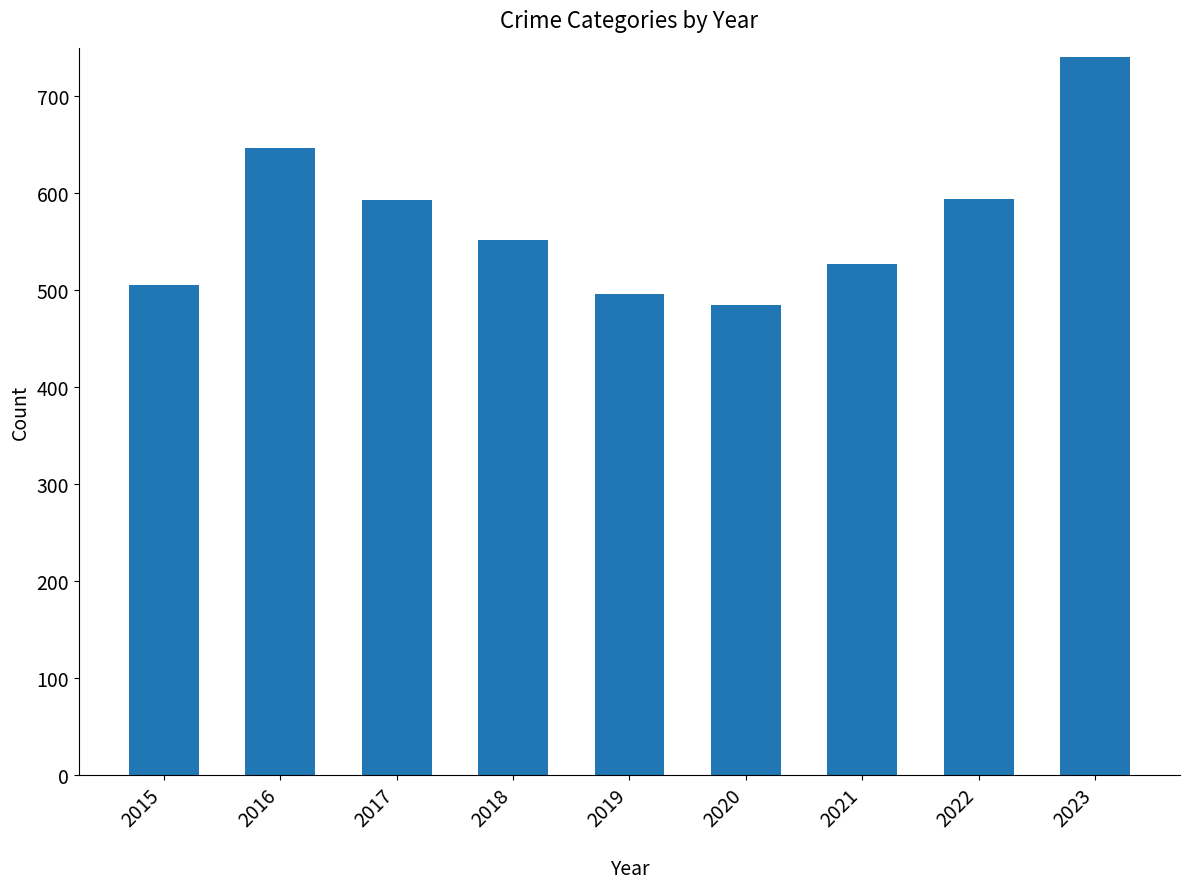

At which category does the chart reach its peak across all series?

2023